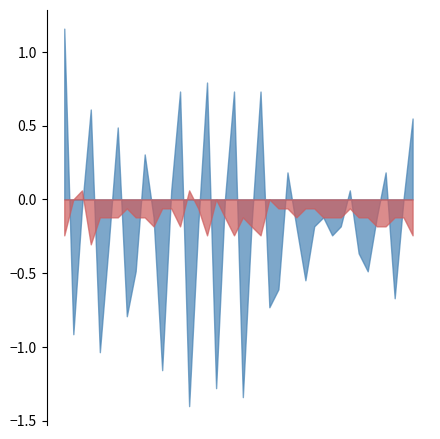

True or false: X-Axis (deg/s) and Y-Axis (deg/s) intersect in this chart.

True